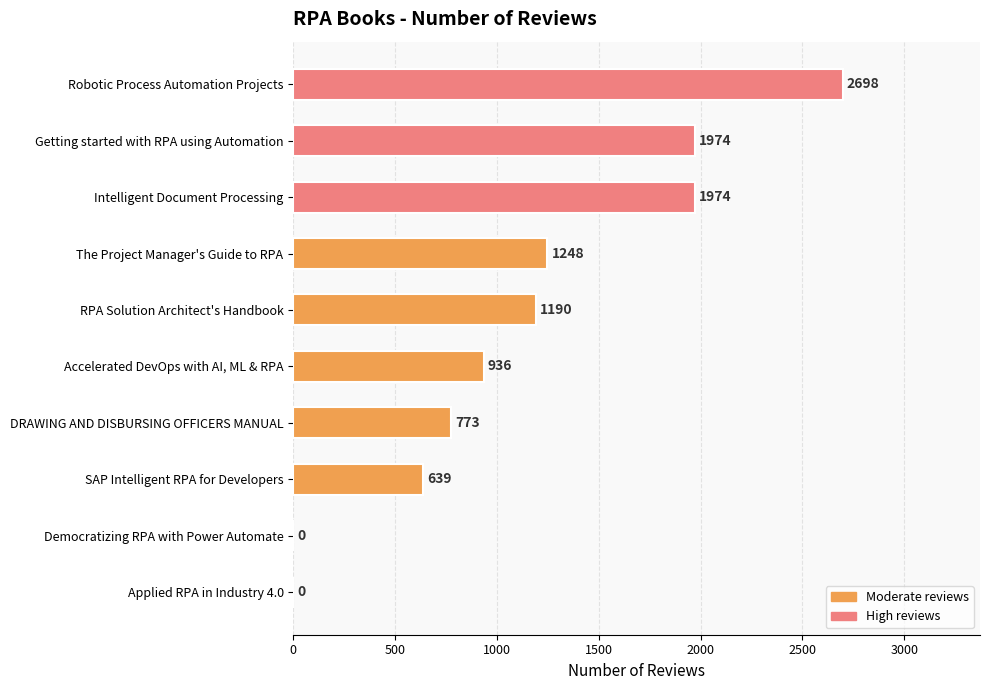

The value at The Project Manager's Guide to RPA is 457. True or false?

False